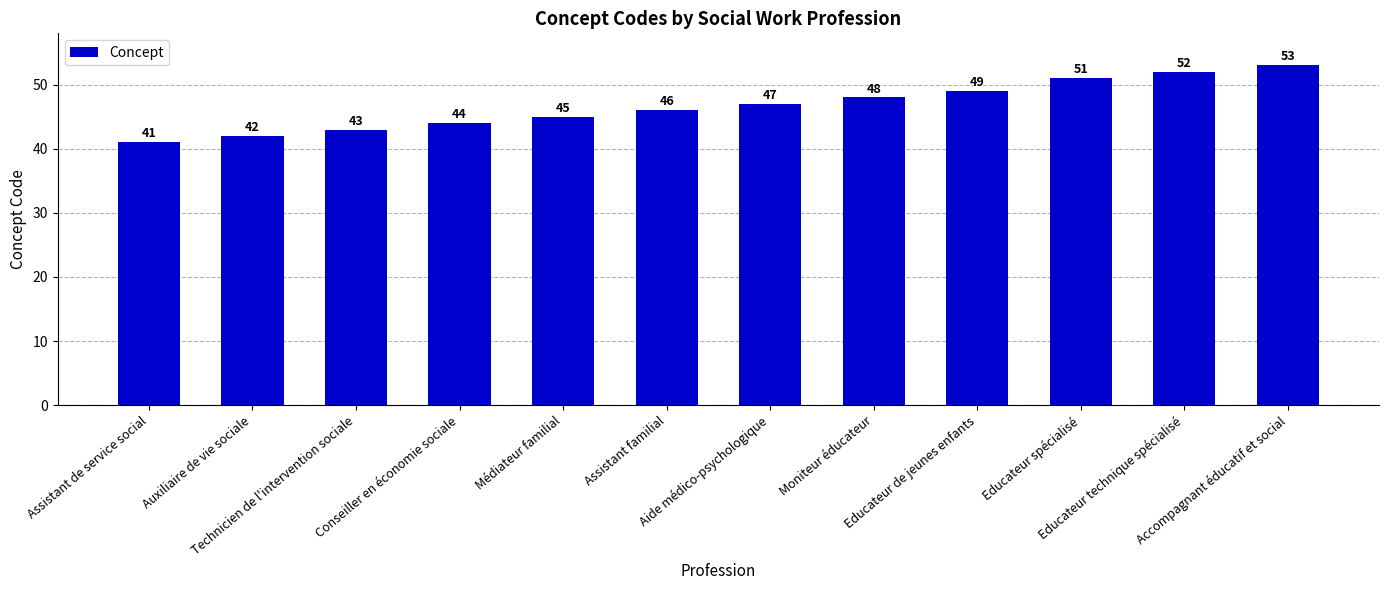

Count the number of categories in the chart.

12